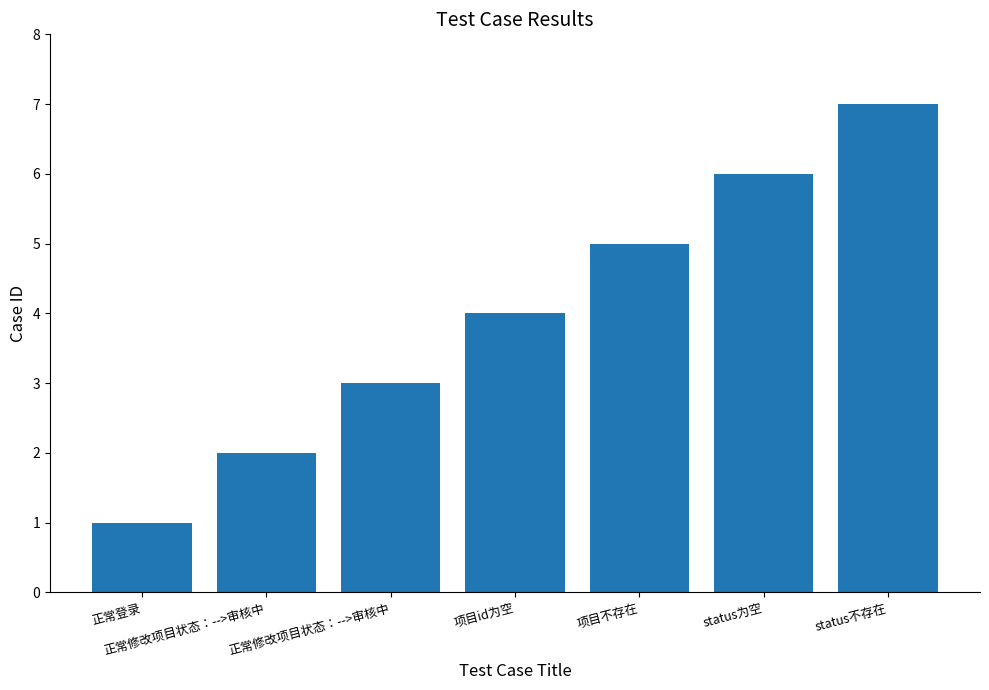

Does the chart contain any negative values?

No